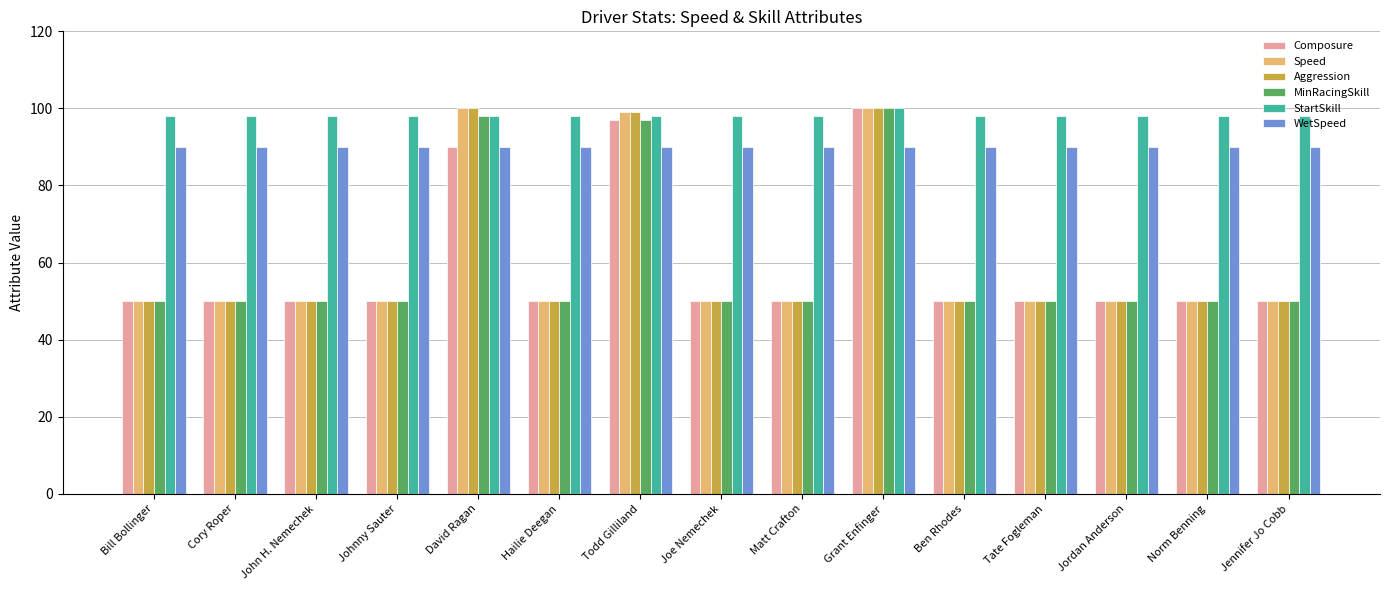

What is the difference between the highest and lowest values at Todd Gilliland?

9